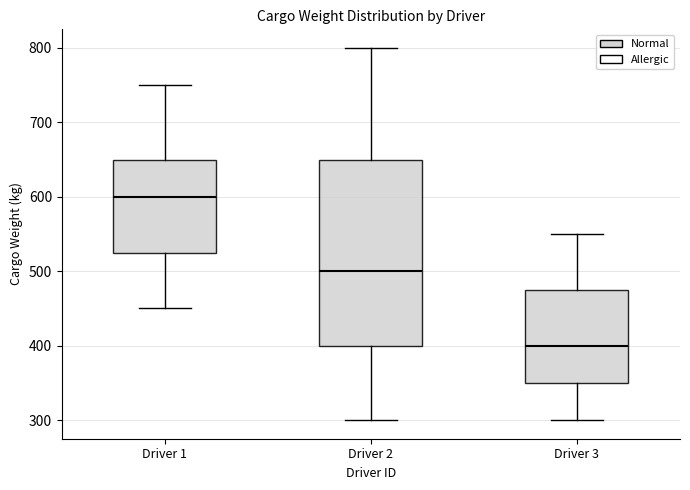

Which box is the tallest, from its lower edge to its upper edge?

Driver 2